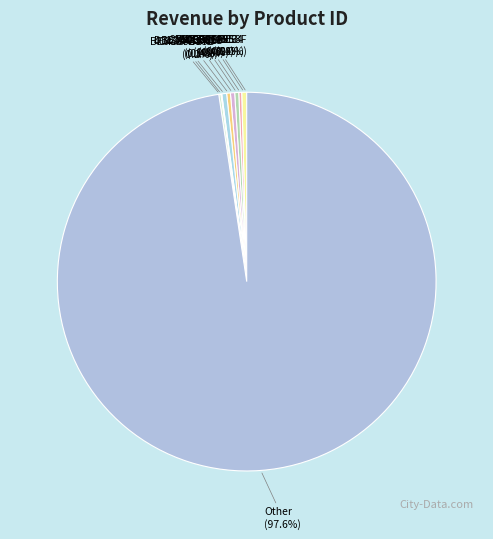

What is the ratio of the value at 258CF6FEA9 to the value at 1E2D4EB83D?

1.1